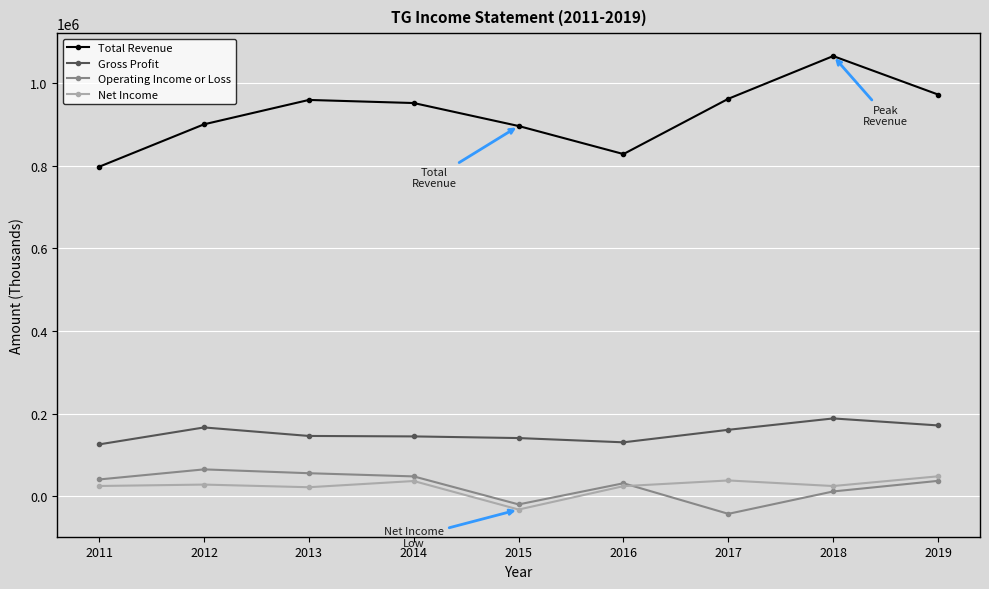

At which label does Gross Profit first exceed 146000?

2012